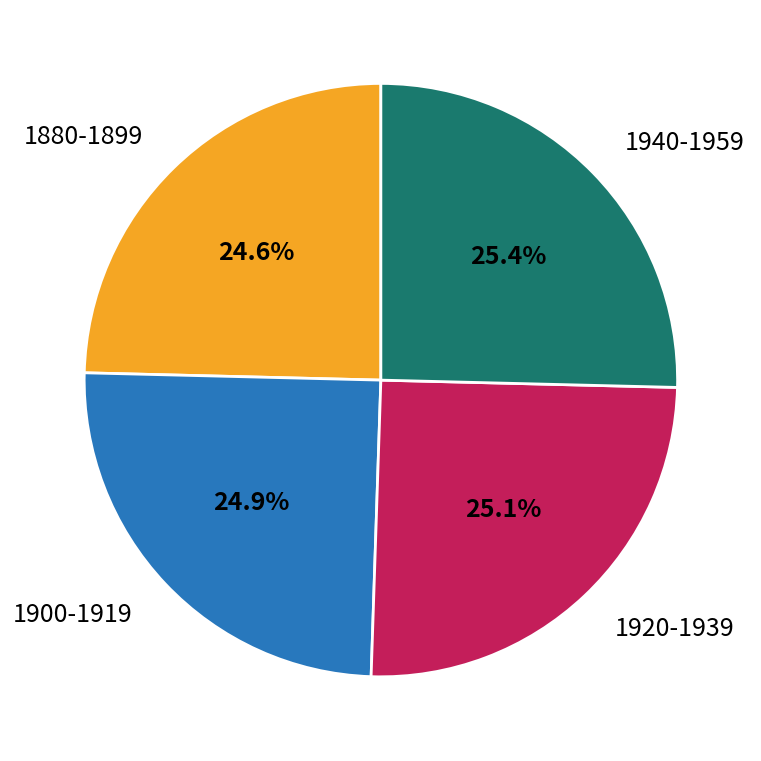

Does 1940-1959 account for over 50% of the chart?

No